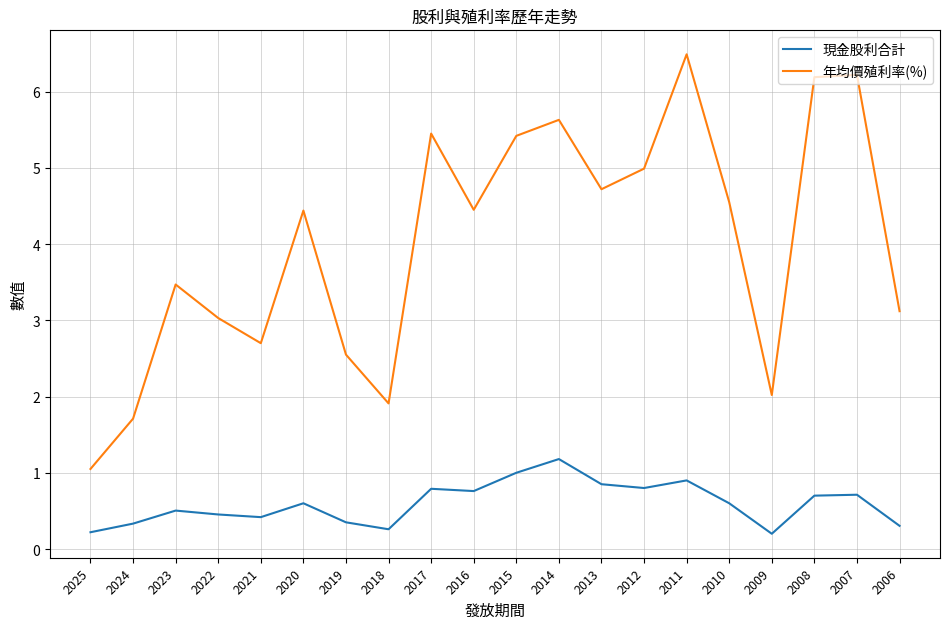

What is the difference between the maximum and minimum values in the 現金股利合計 series?

1.0